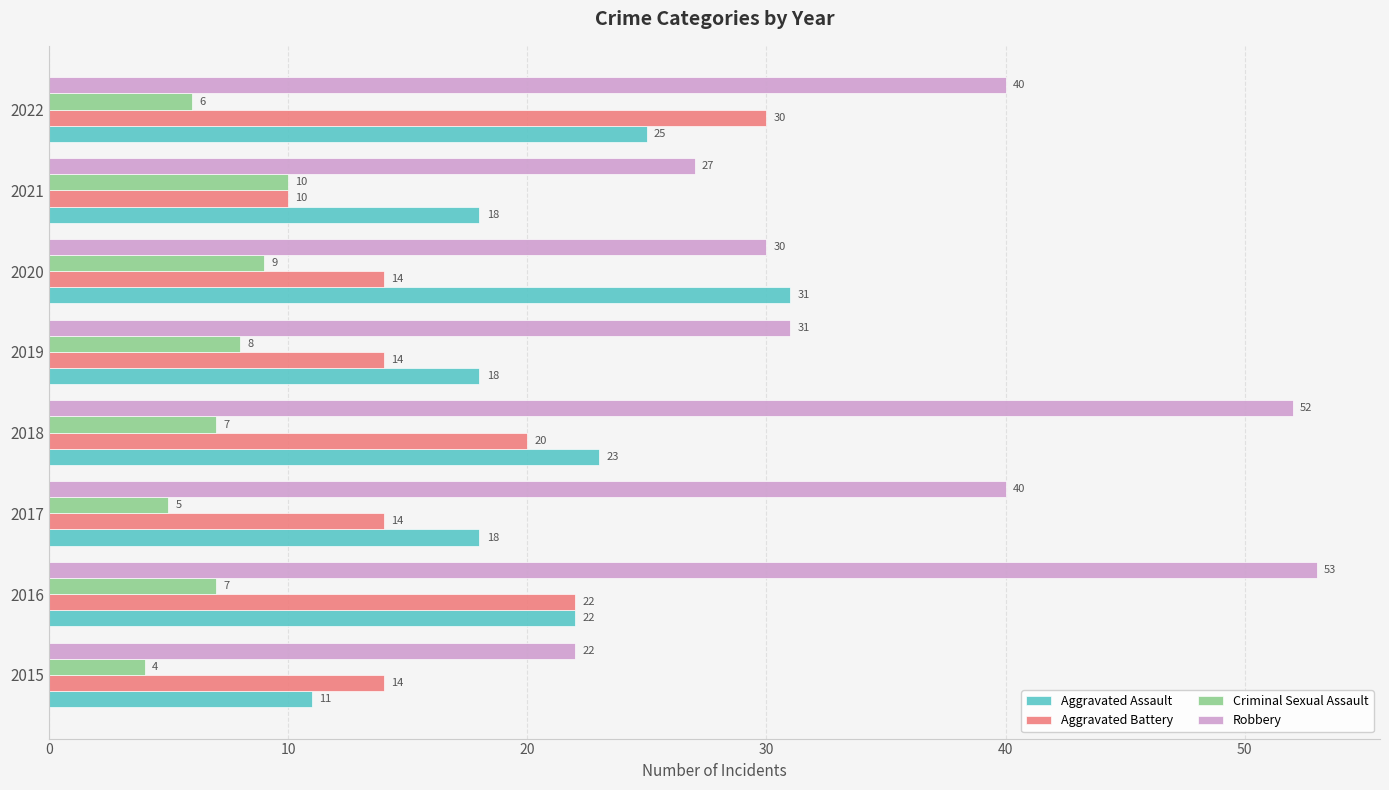

At 2015, list the series in order from smallest to largest.

Criminal Sexual Assault, Aggravated Assault, Aggravated Battery, Robbery